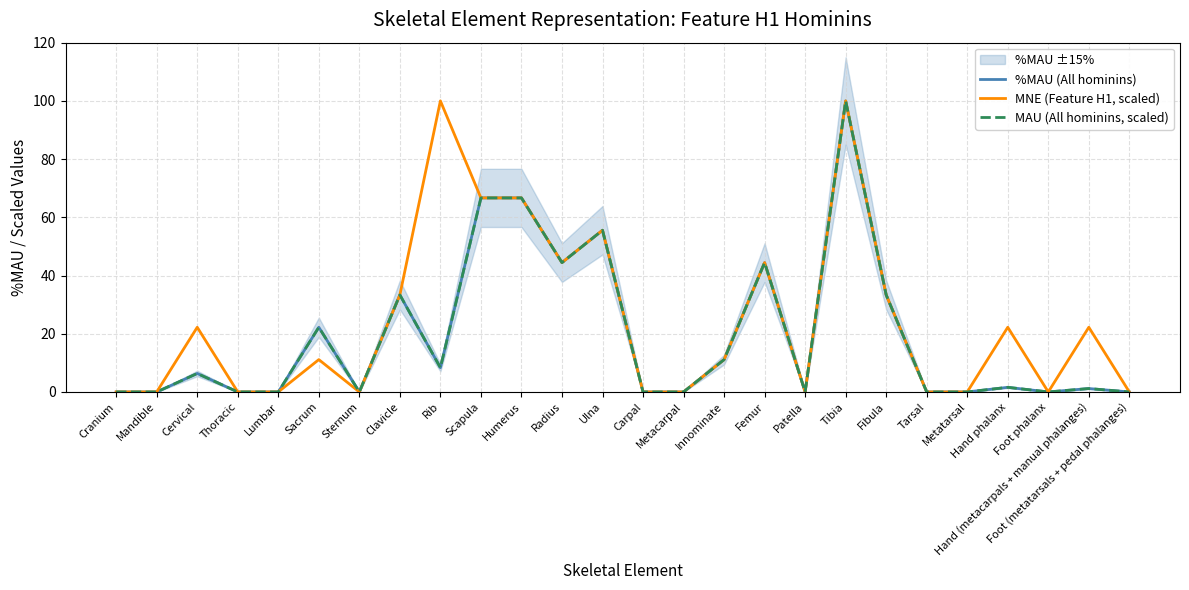

True or false: MAU (All hominins, scaled) and MNE (Feature H1, scaled) intersect in this chart.

False